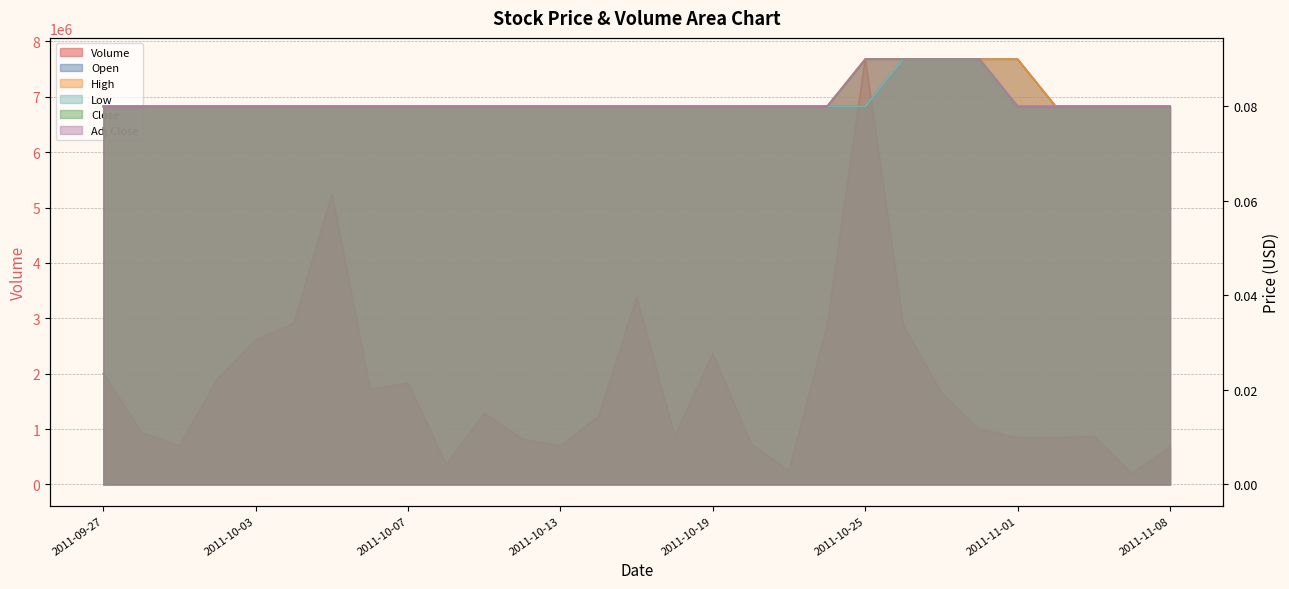

What is the label of the 8th point from the left?

2011-10-06